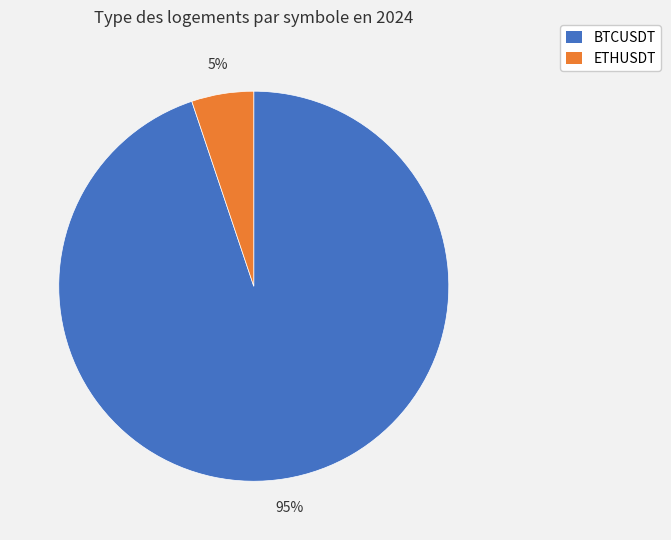

To the nearest percent, what portion does BTCUSDT represent?

95%